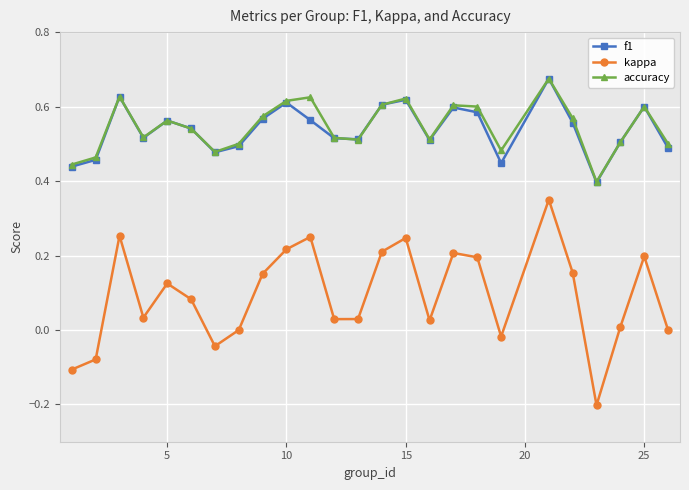

At how many categories does at least one series exceed 0?

25